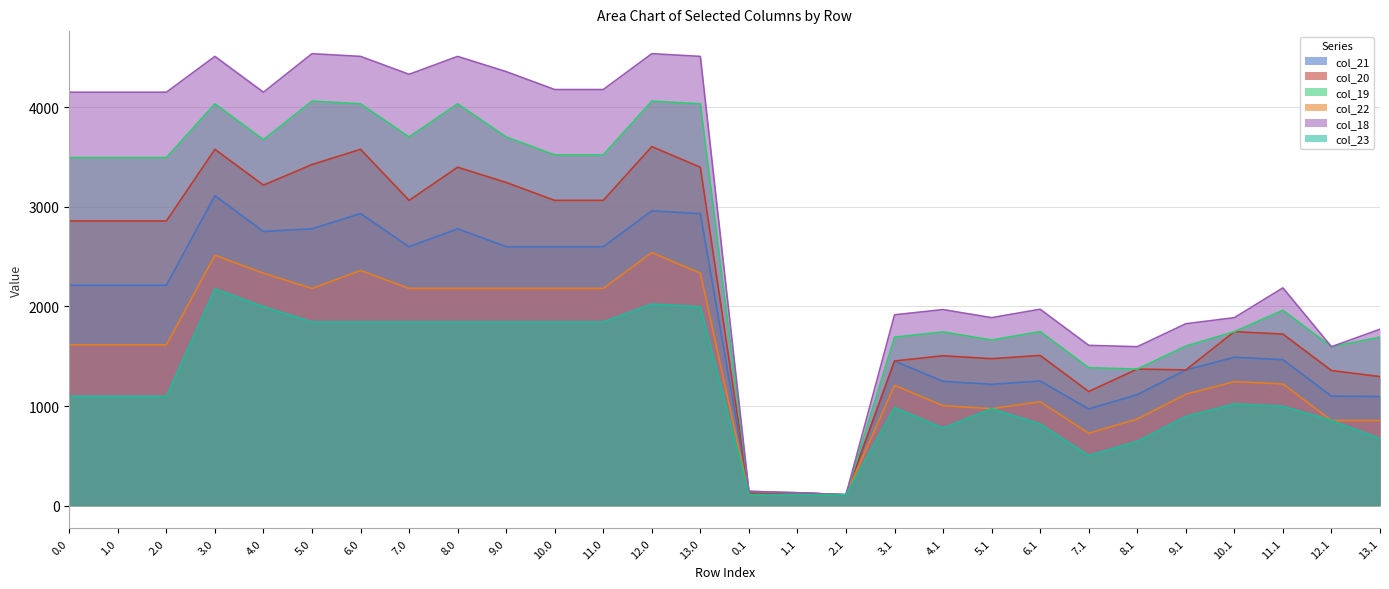

Is the value of col_23 at 5.0 greater than the value of col_20 at 11.1?

Yes